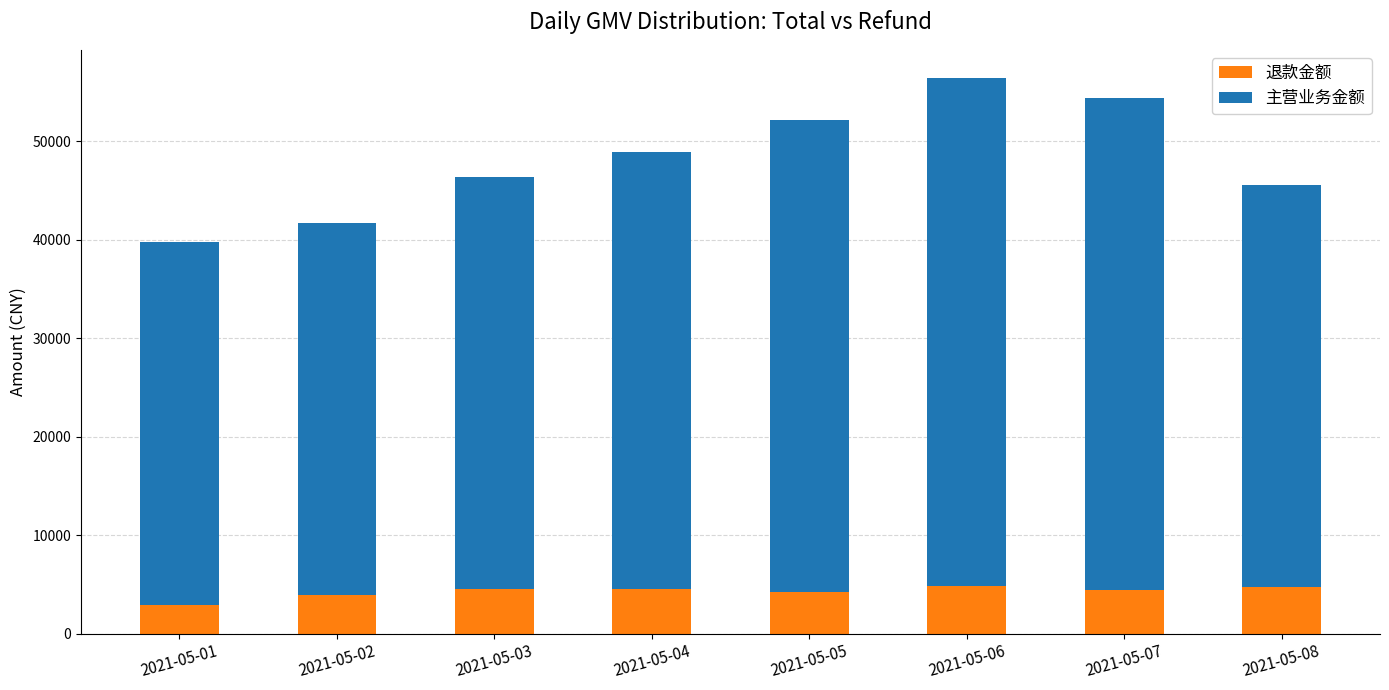

Are the bars grouped side by side (vs. stacked)?

No